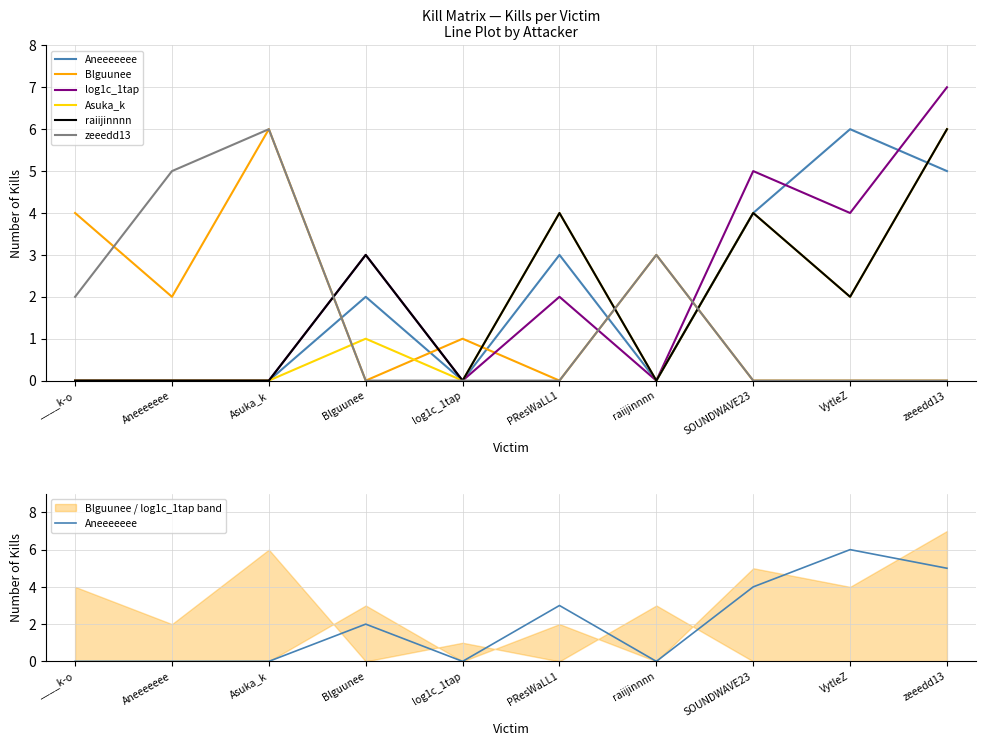

At which label is zeeedd13 closest to 3?

raiijinnnn